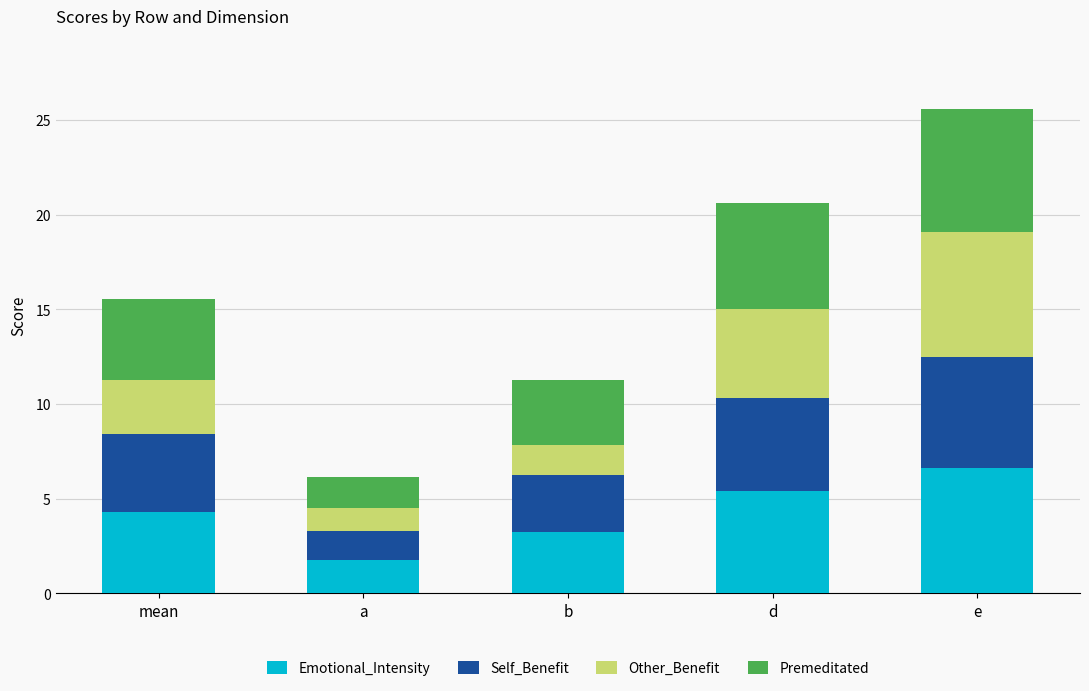

Is it true that Emotional_Intensity equals 3.3 at b?

True